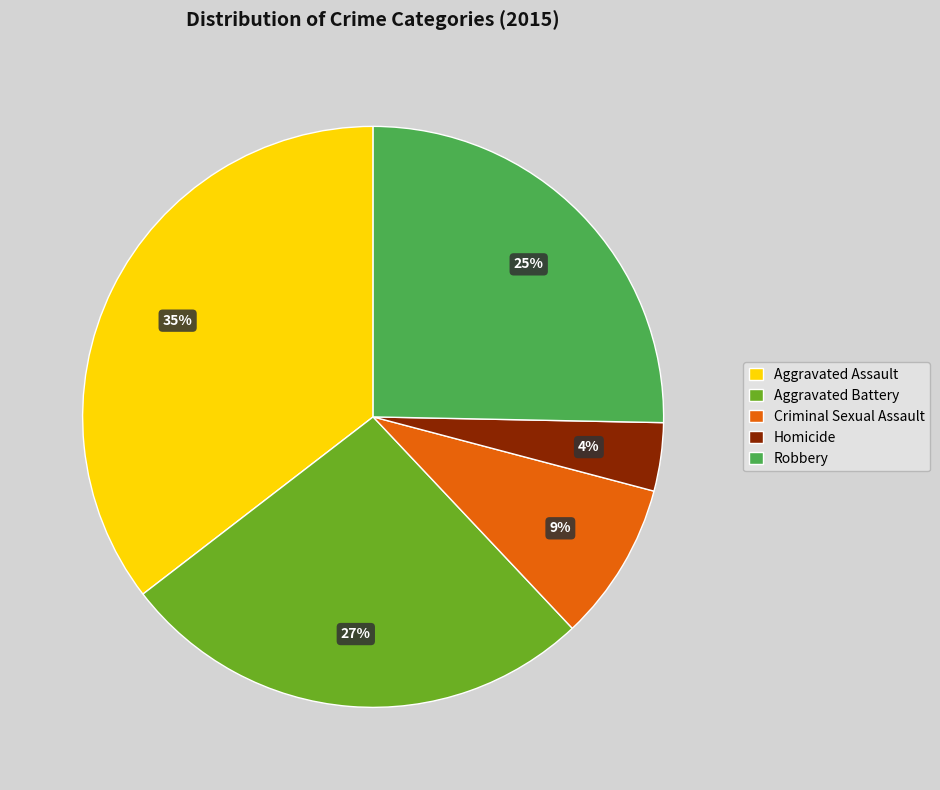

Count the number of slices in the pie.

5